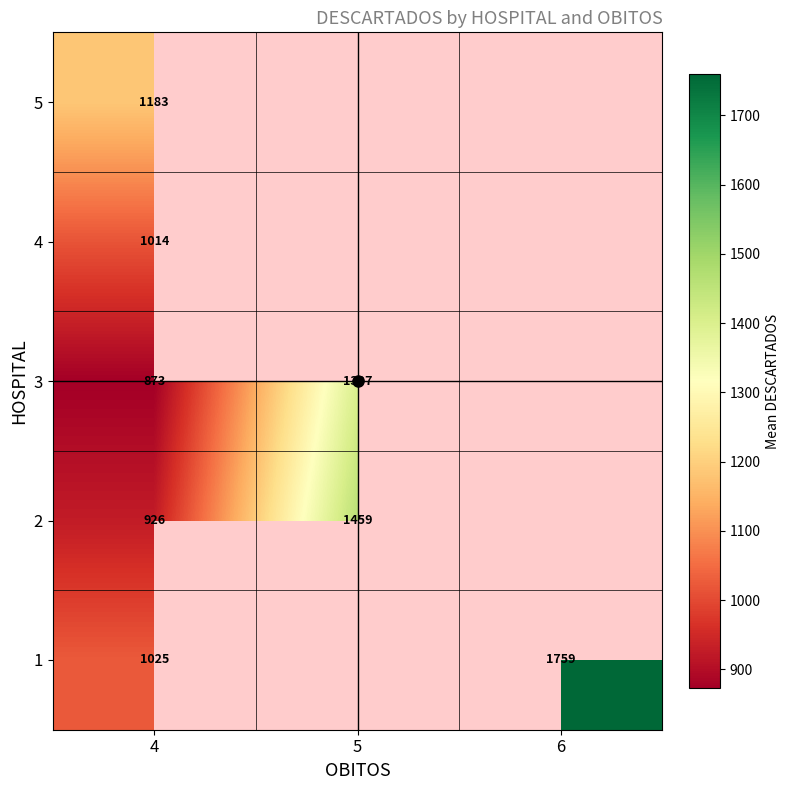

Count the number of data series in this chart.

5